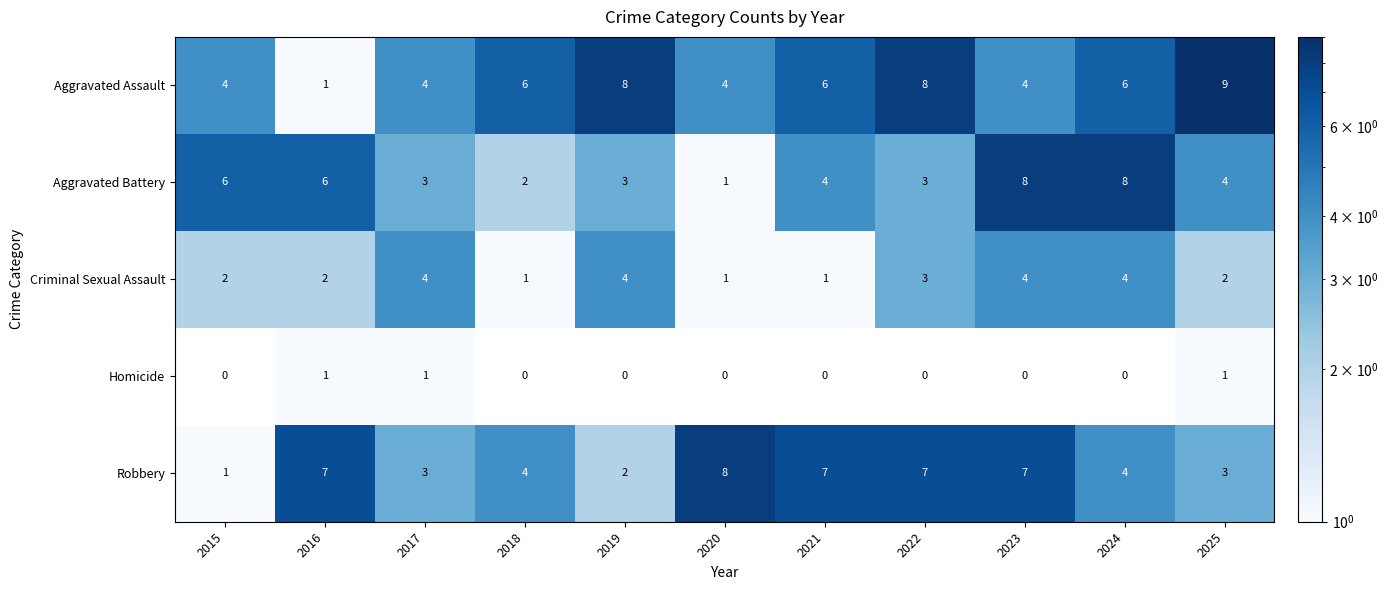

Count the Aggravated Assault values in the range 4 to 8.

9